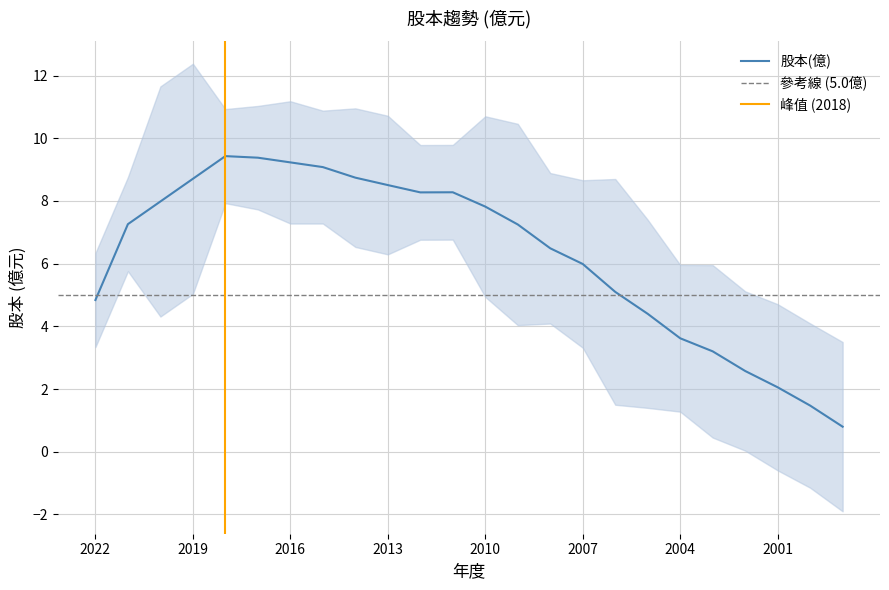

At which category does the chart reach its minimum across all series?

1999